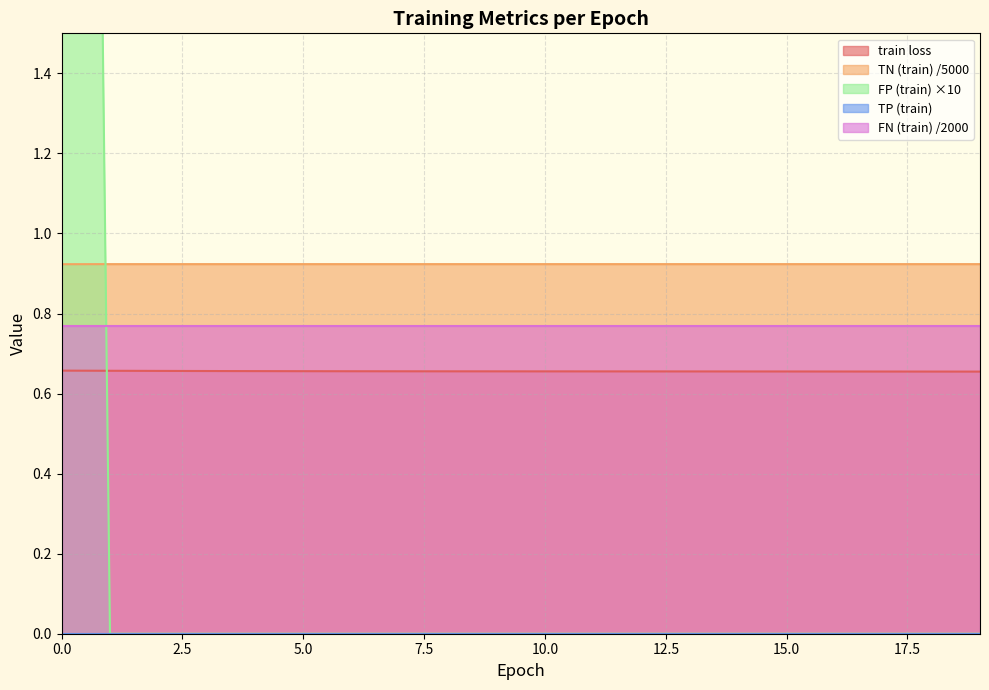

What is the maximum value for train loss?

0.7